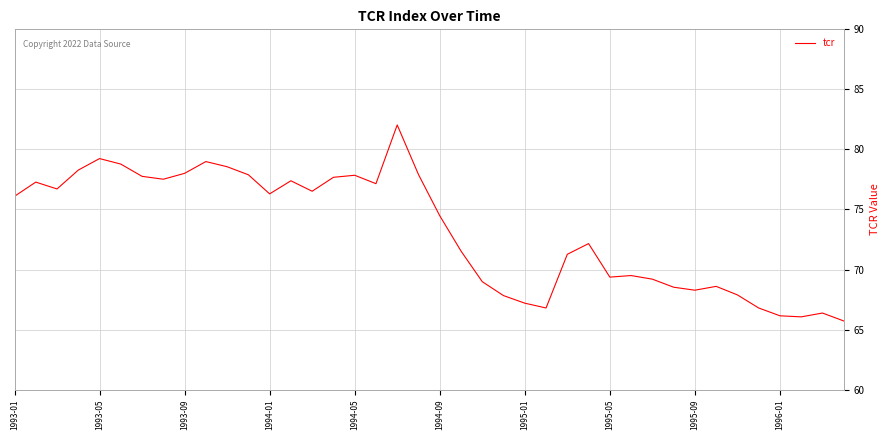

What is the difference between the maximum and minimum values?

16.3